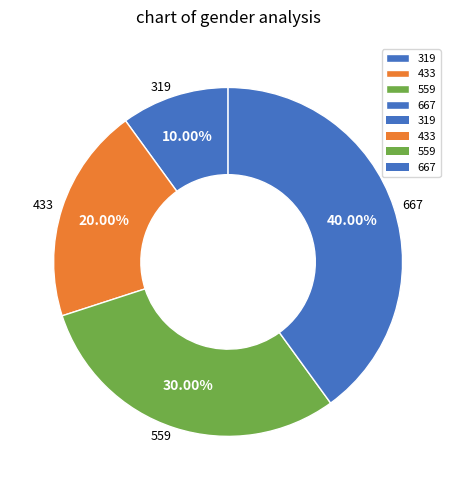

Rank the categories by value from highest to lowest.

667, 559, 433, 319